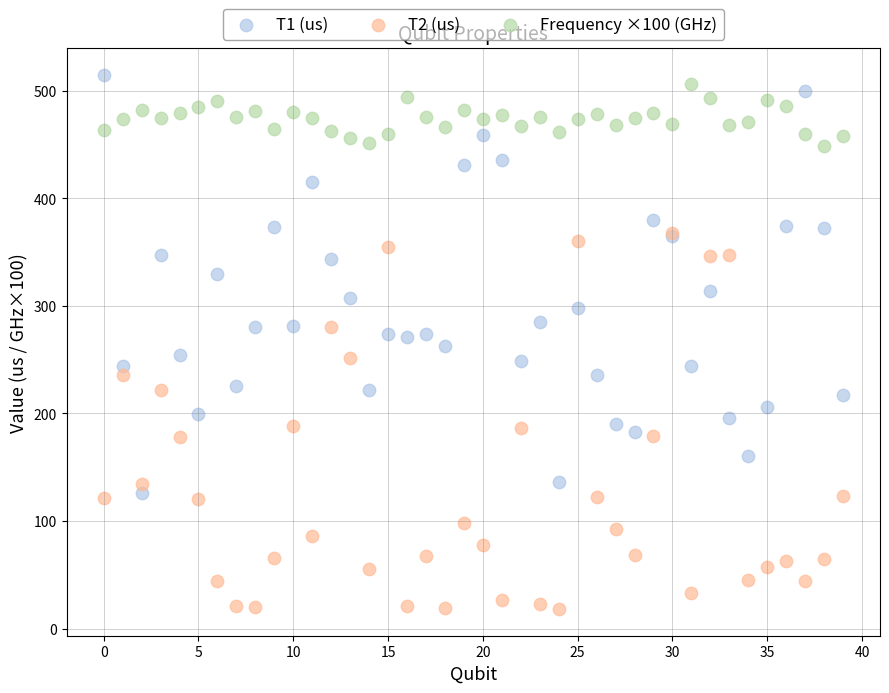

What are all the series names shown in the legend?

T1 (us), T2 (us), Frequency ×100 (GHz)